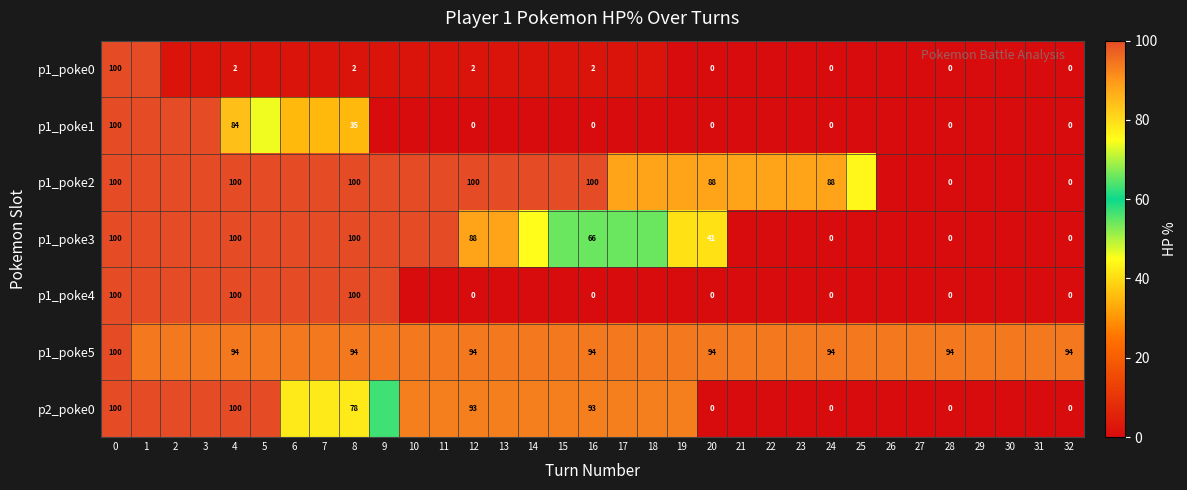

The value of p1_poke0 at 0 is 100. True or false?

True